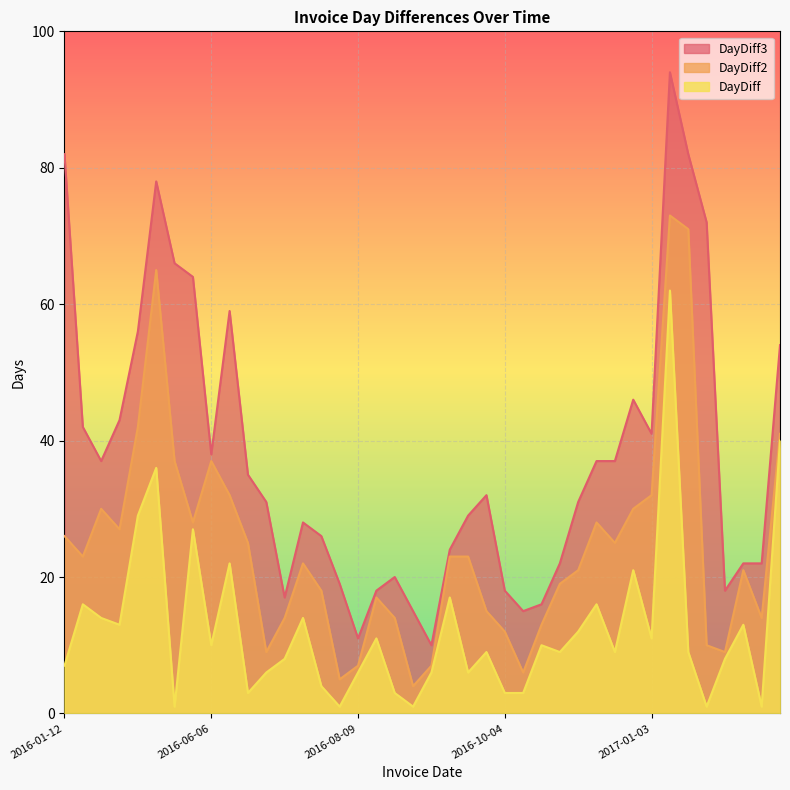

Does the chart display data point markers on the line(s)?

No